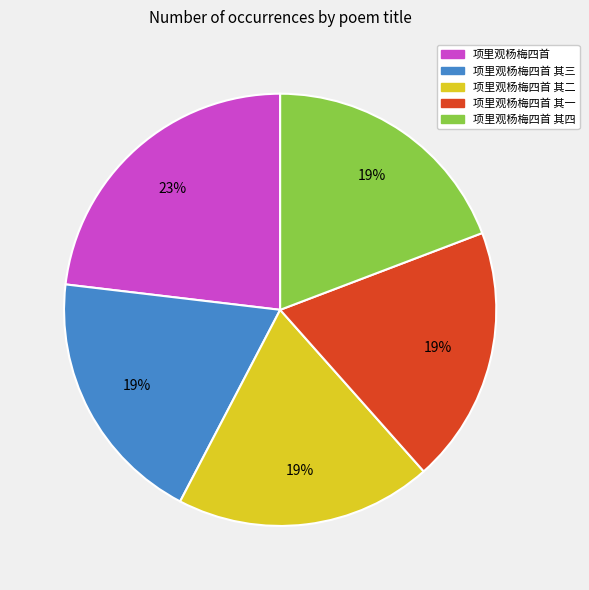

What is the ratio of the value at 项里观杨梅四首 to the value at 项里观杨梅四首 其二?

1.2